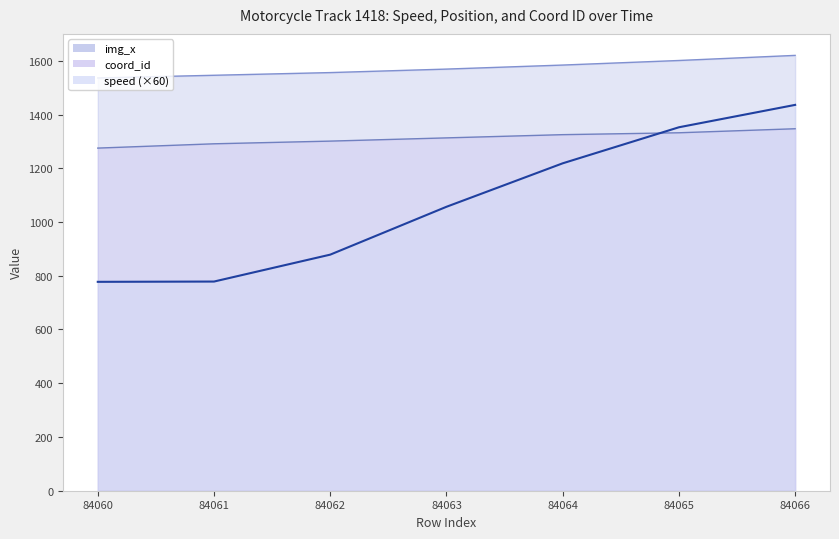

At which label does speed reach its minimum?

84060